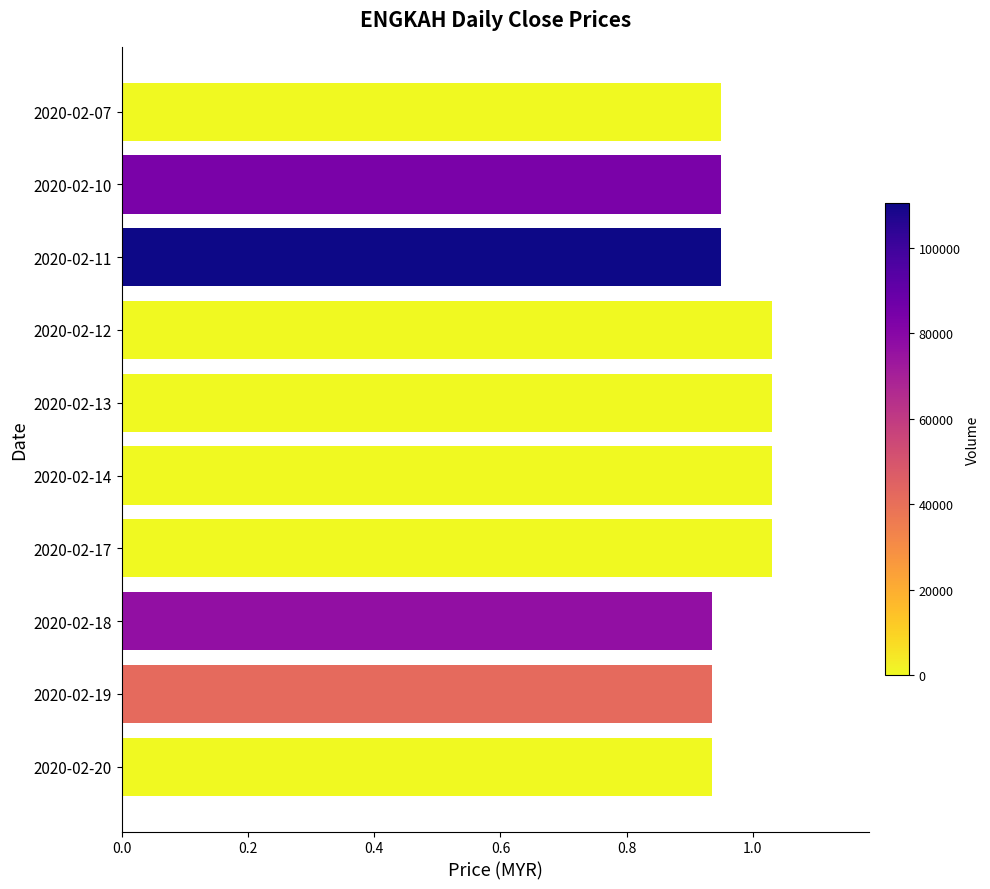

Count the values in the range 0 to 1.

6